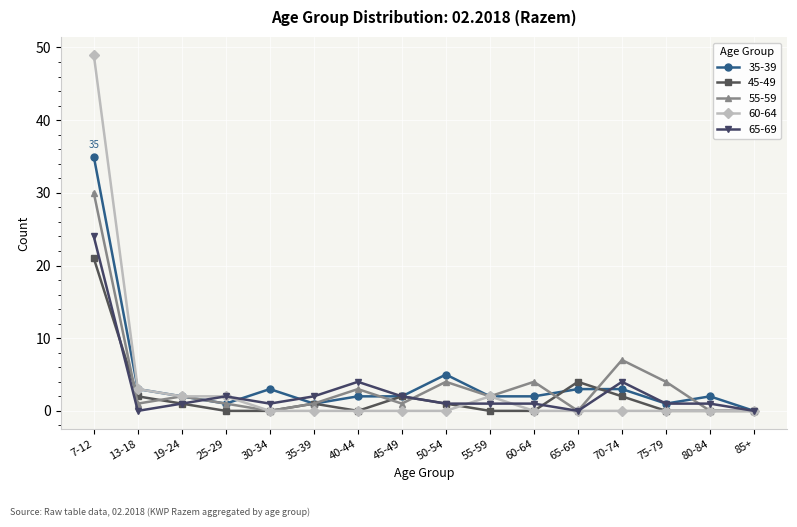

True or false: 55-59 and 35-39 cross at least once.

True